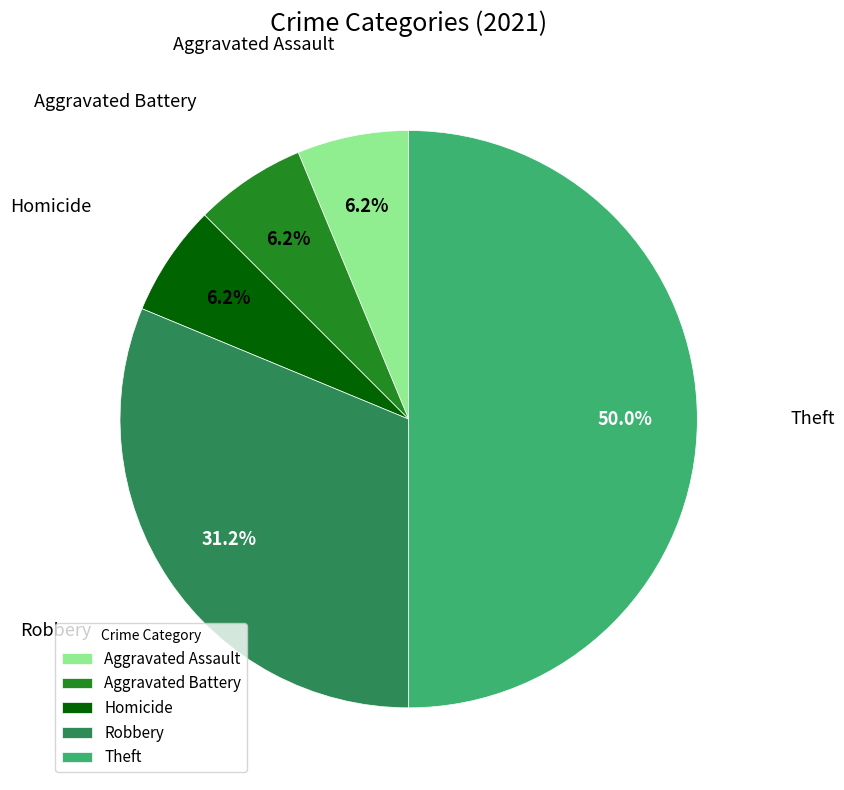

What is the total percentage of Homicide and Robbery?

37.5%